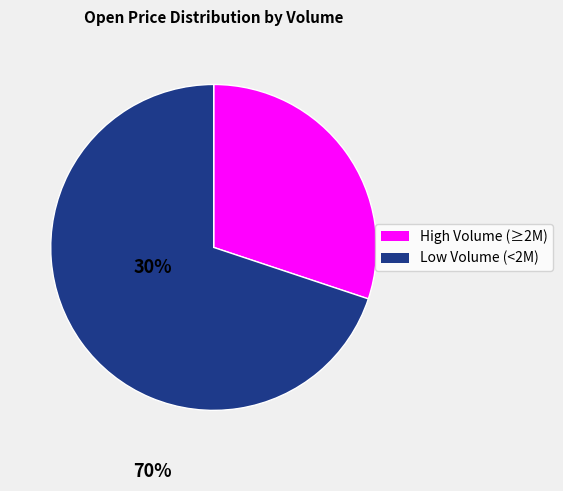

Does any single category account for the majority?

Yes